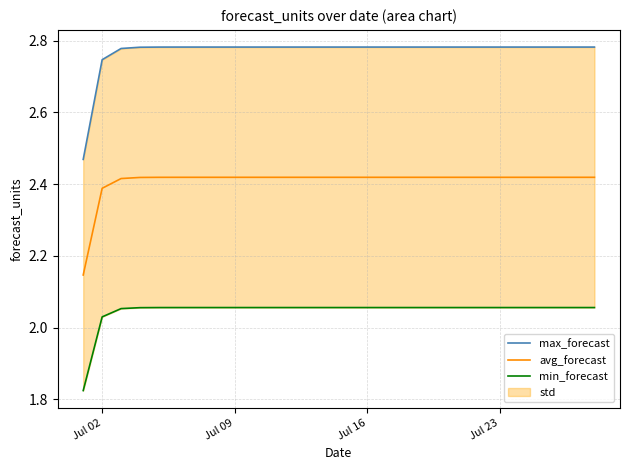

How many lines are shown in the chart?

3